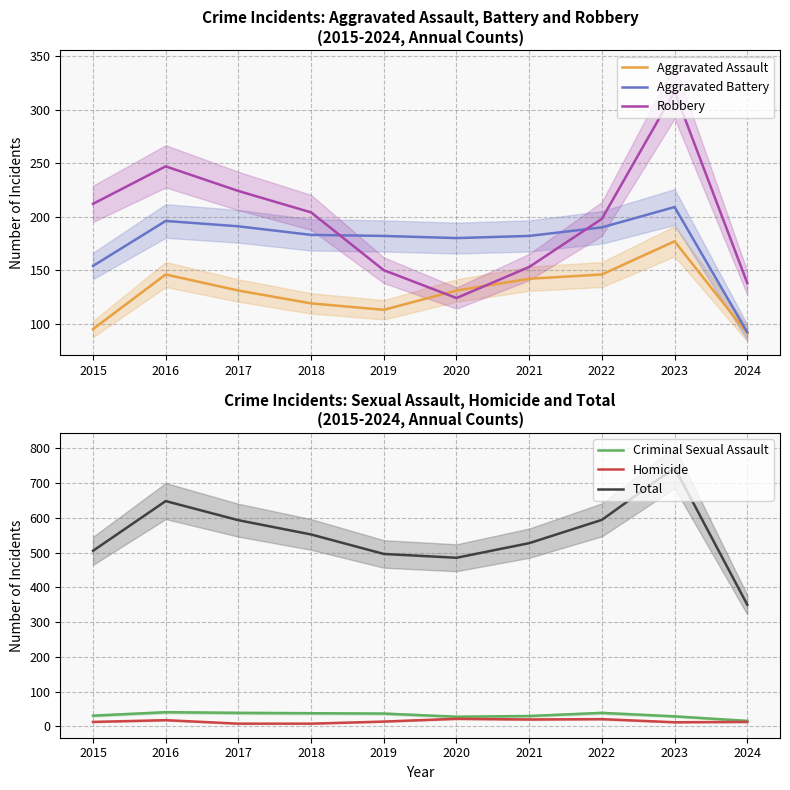

How many times do Aggravated Assault and Robbery cross each other?

2